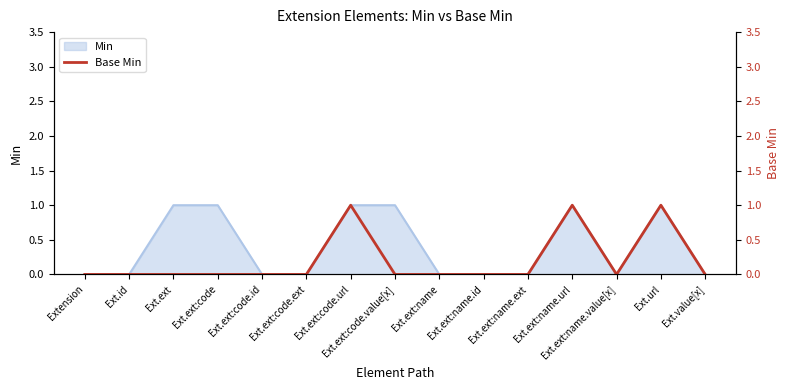

Which has a higher value, Extension or Ext.ext:code.ext?

Extension